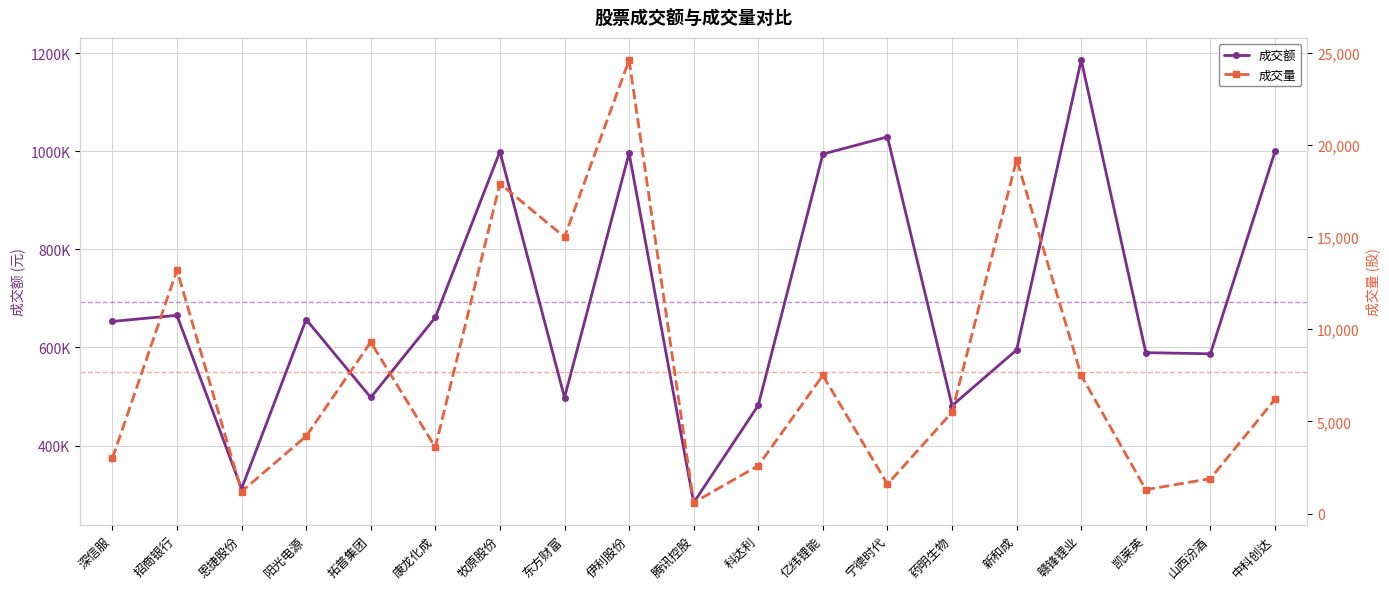

At how many categories does at least one series exceed 718912?

6